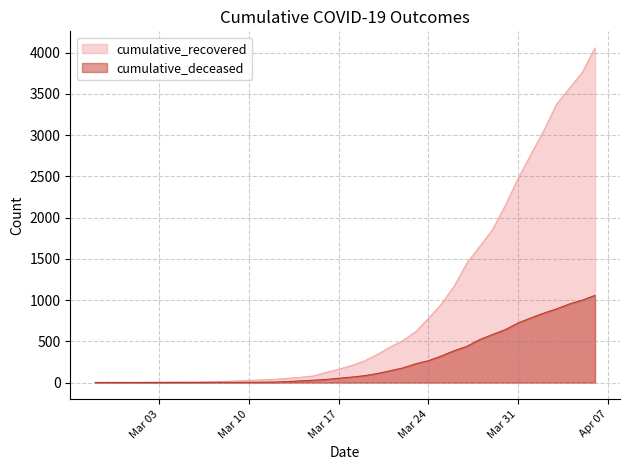

True or false: cumulative_deceased and cumulative_recovered cross at least once.

False